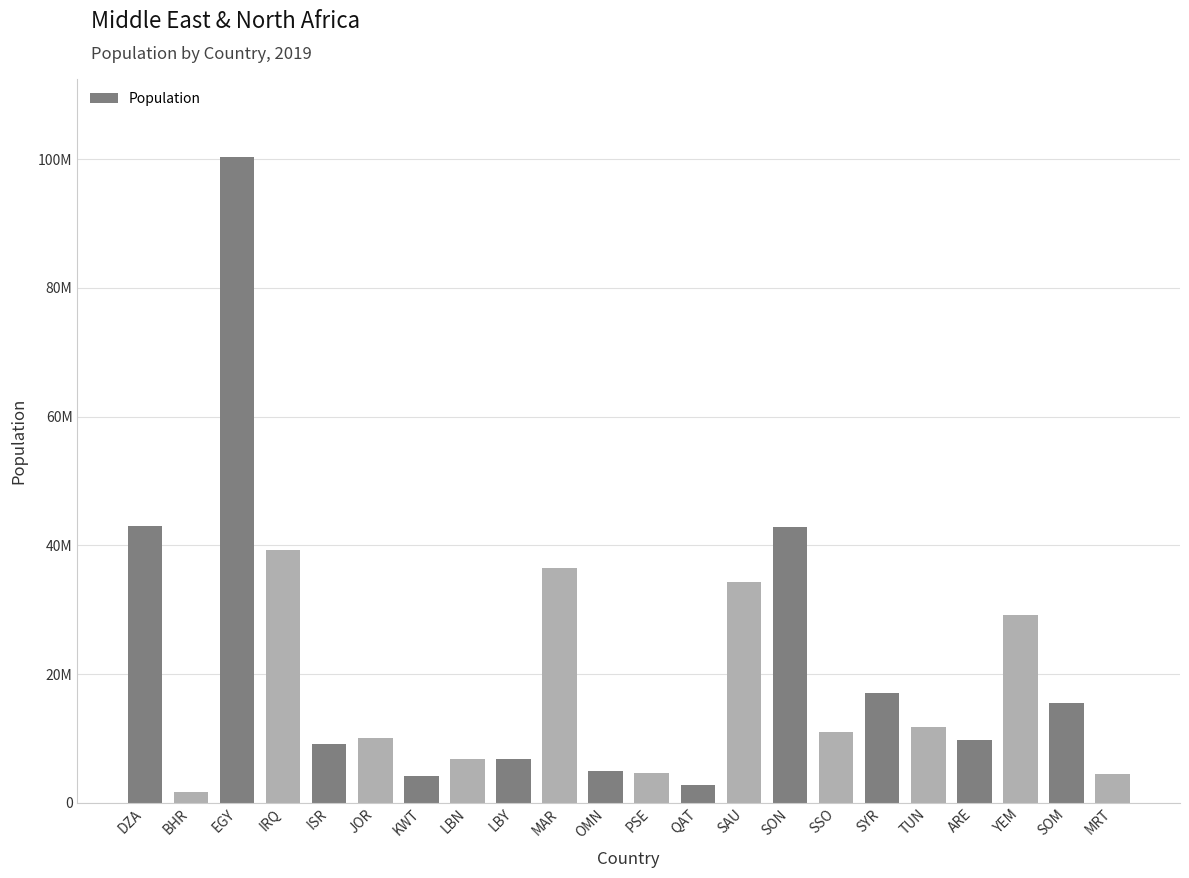

List the labels in order of value, largest first.

EGY, DZA, SON, IRQ, MAR, SAU, YEM, SYR, SOM, TUN, SSO, JOR, ARE, ISR, LBN, LBY, OMN, PSE, MRT, KWT, QAT, BHR